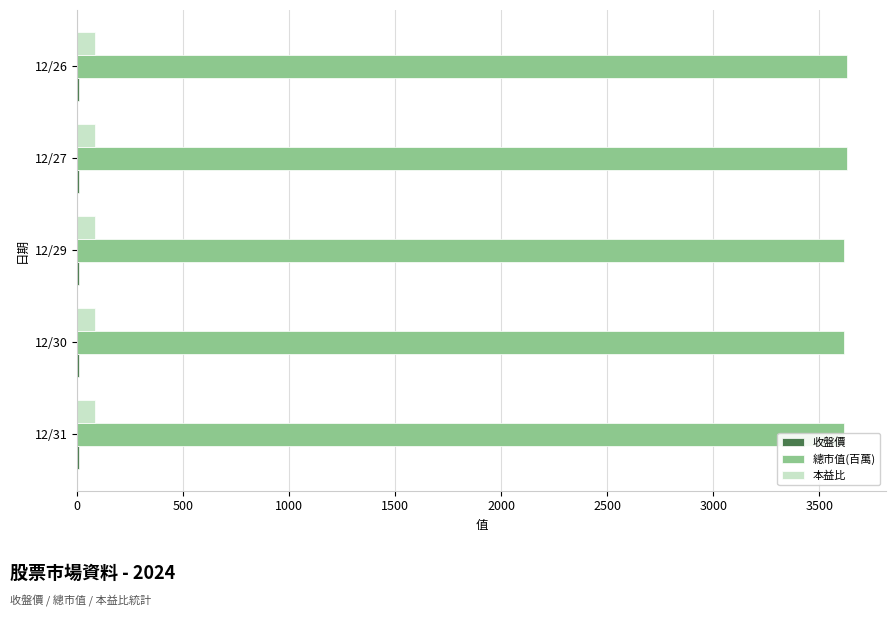

Between 12/29 and 12/27, which series saw the biggest shift?

總市值(百萬)